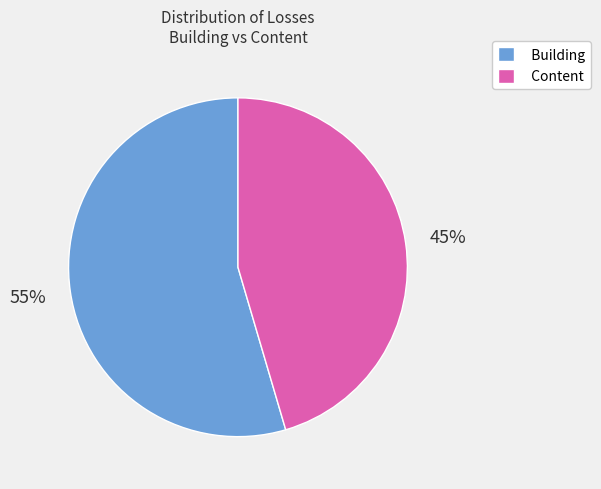

How many slices are in this pie chart?

2